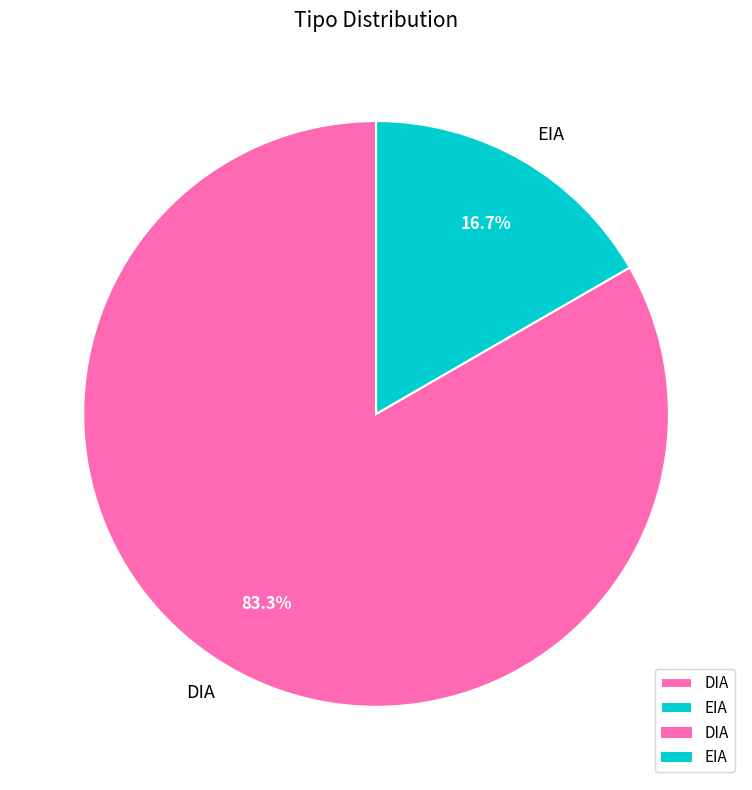

What is the largest slice in the pie chart?

DIA